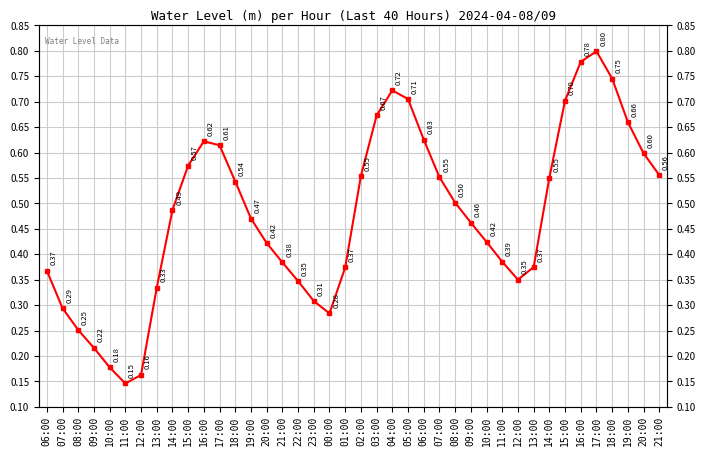

What is the smallest value displayed?

0.1